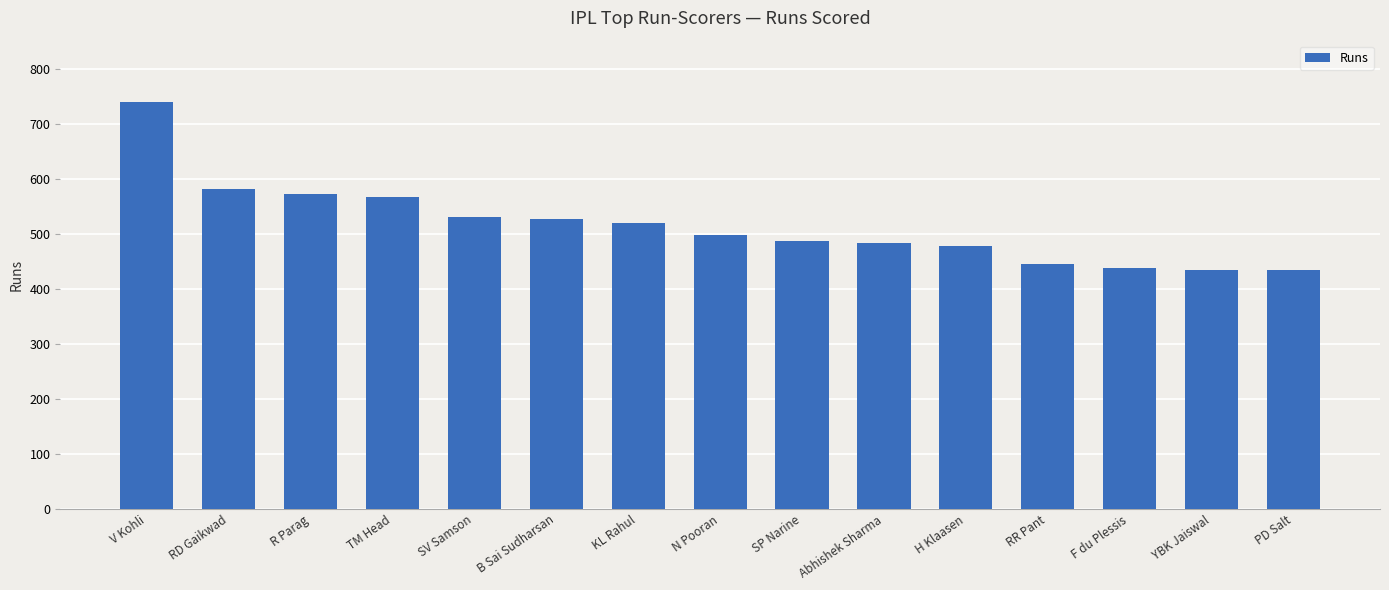

True or false: the data shows 435 at YBK Jaiswal.

True